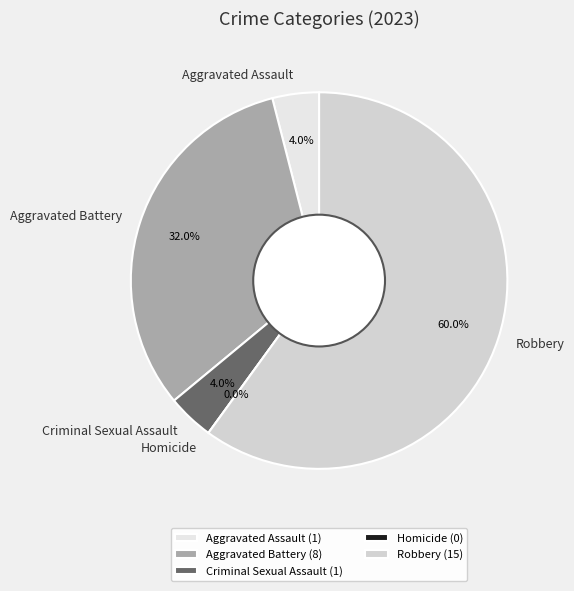

How many slices are in this pie chart?

5